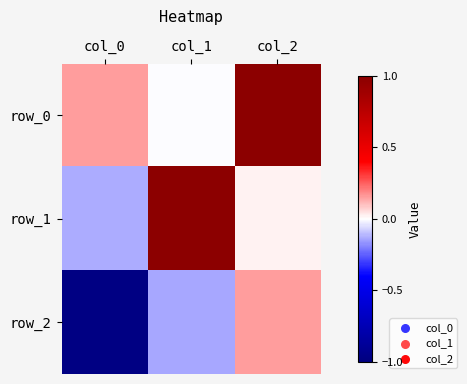

What is the sum of all row_1 values?

0.9